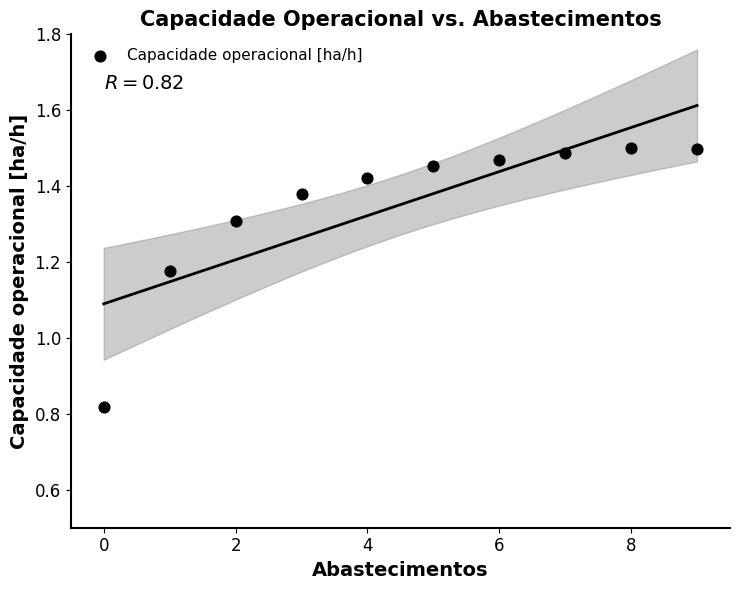

What is the range of Y values (max minus min)?

0.7